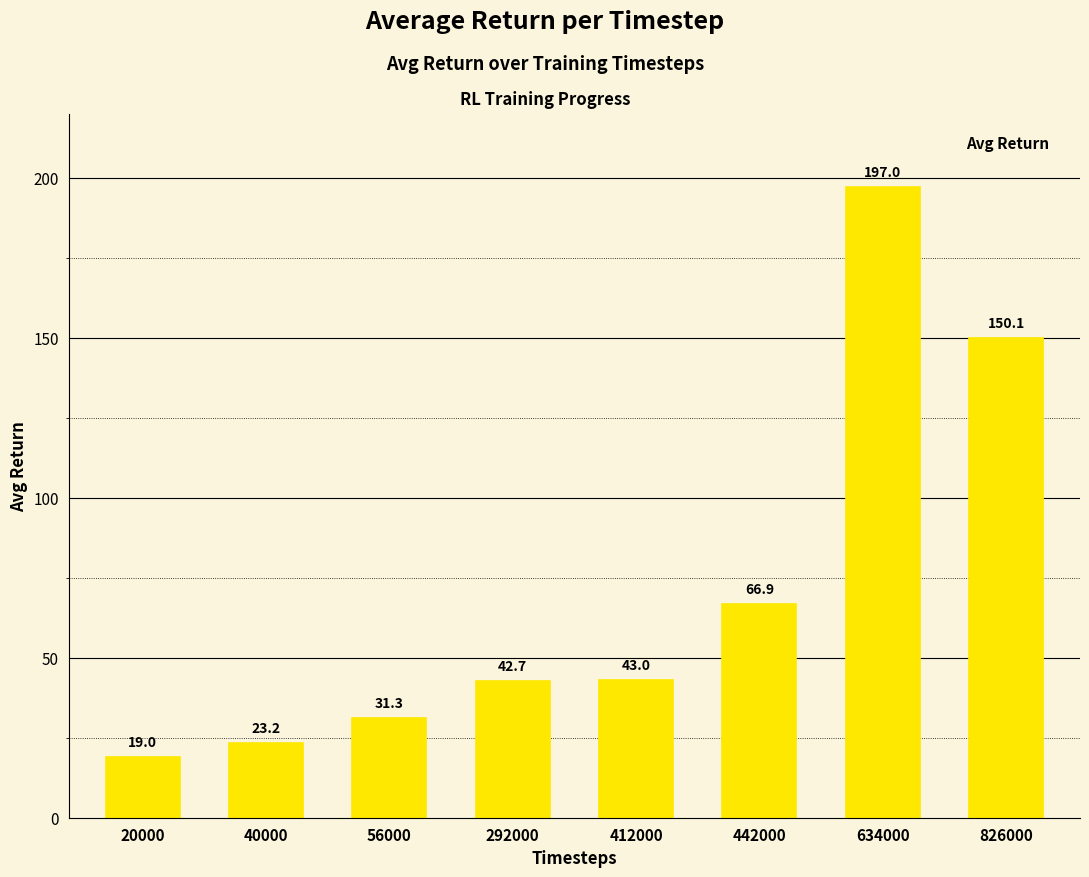

Which category has the highest value across all series?

634000